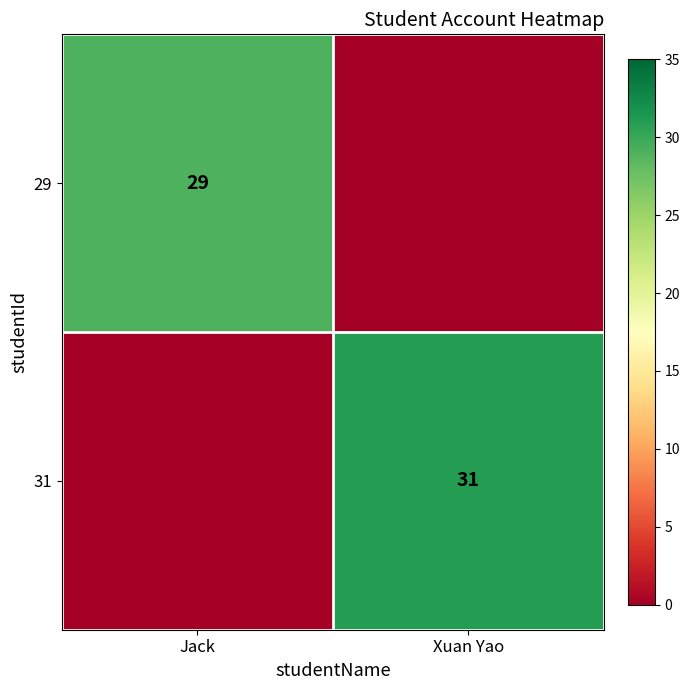

Is it true that 31 equals 21 at Xuan Yao?

False